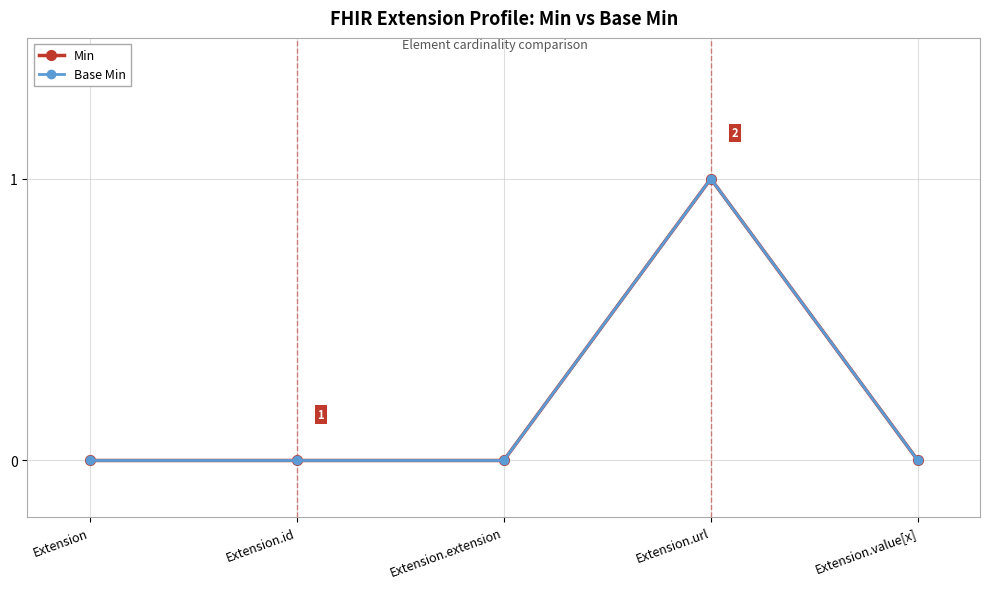

Which has a higher value, Extension.id or Extension.url?

Extension.url